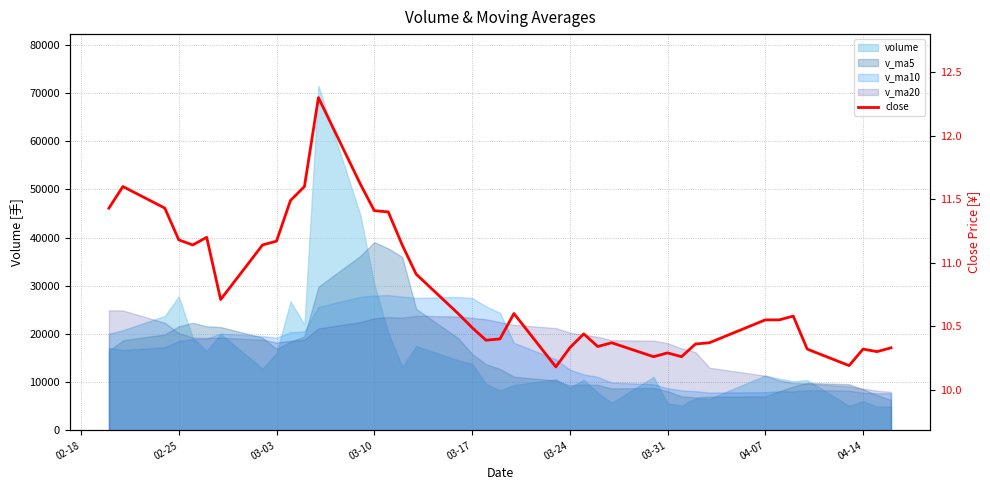

Reading left to right, extract all data points from this chart.

11.4	11.6	11.4	11.2	11.1	11.2	10.7	11.1	11.2	11.5	11.6	12.3	11.6	11.4	11.4	11.1	10.9	10.6	10.5	10.4	10.4	10.6	10.2	10.3	10.4	10.3	10.4	10.3	10.3	10.3	10.4	10.4	10.6	10.6	10.6	10.3	10.2	10.3	10.3	10.3